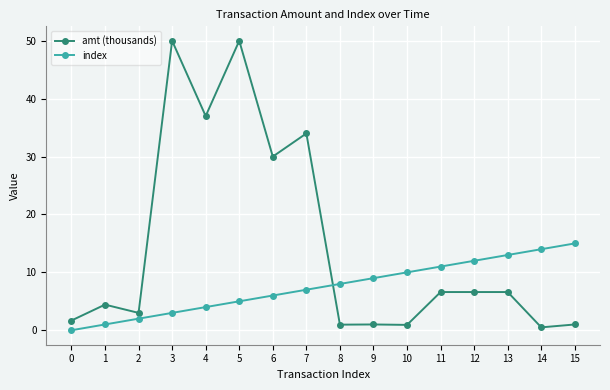

What is the average value of the index series?

7.5